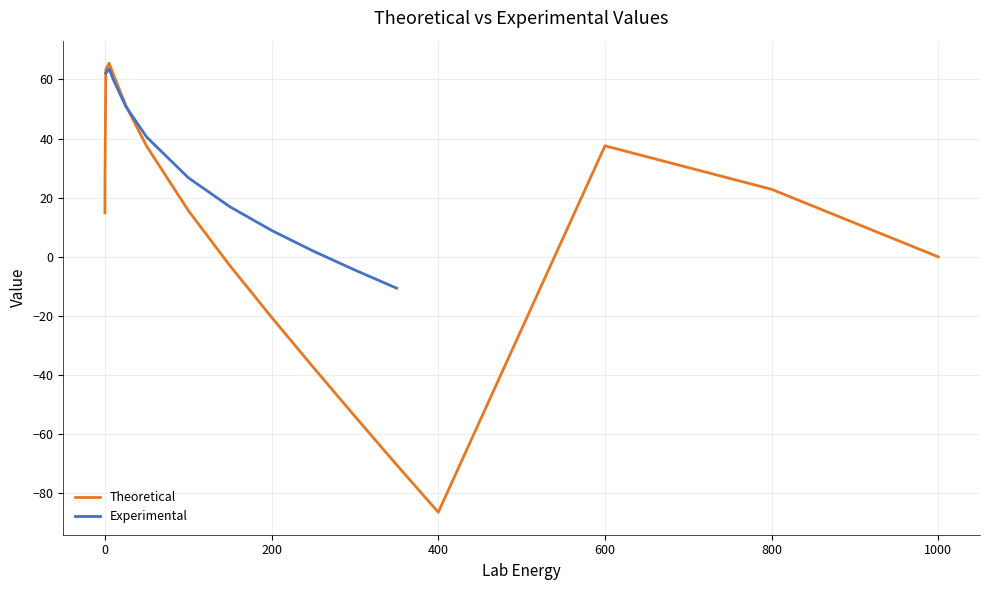

What position from the right is 350?

5